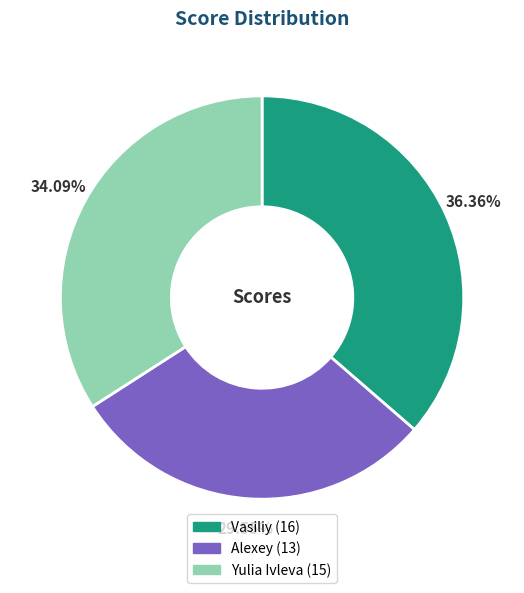

What portion of the pie excludes Alexey?

70.5%